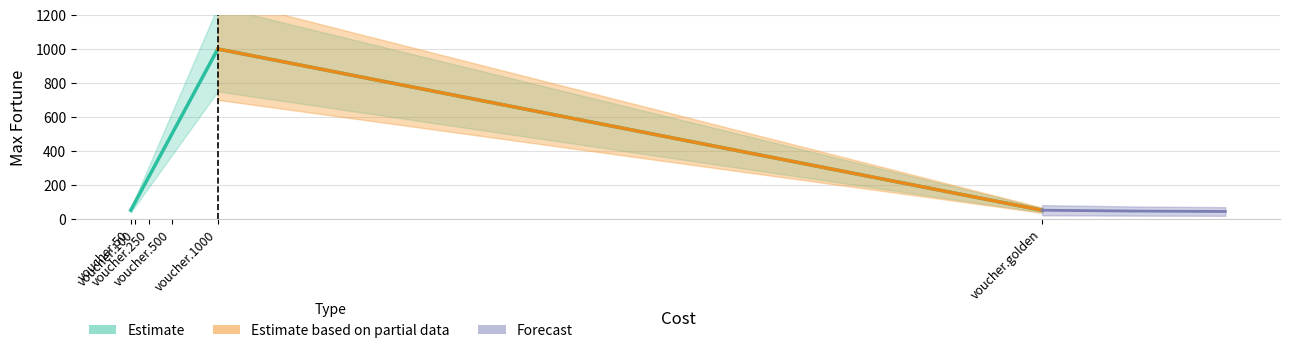

Which label corresponds to the smallest value in the chart?

voucher.50